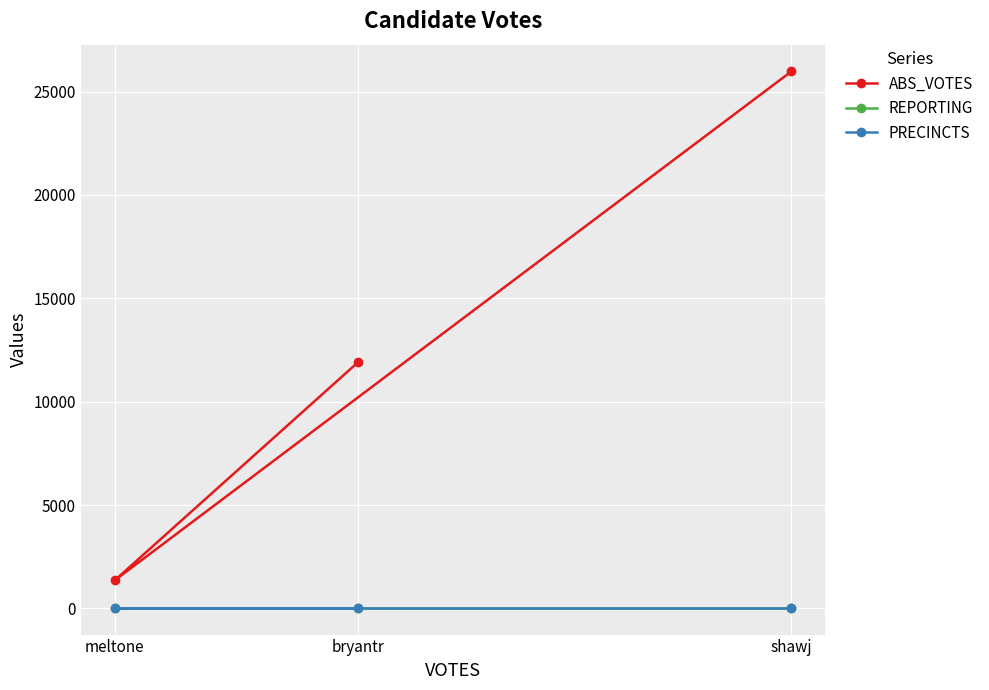

What is the value of the PRECINCTS point at the 3rd from the left?

28